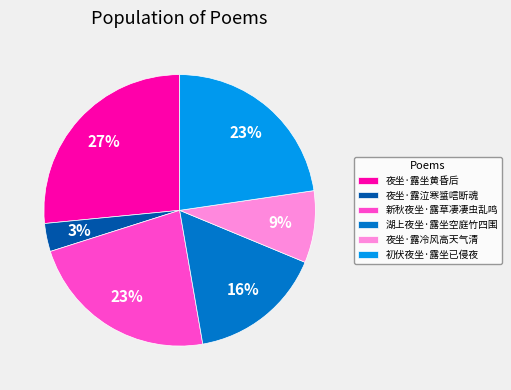

What is the ratio of the value at 夜坐·露坐黄昏后 to the value at 新秋夜坐·露草凄凄虫乱鸣?

1.2